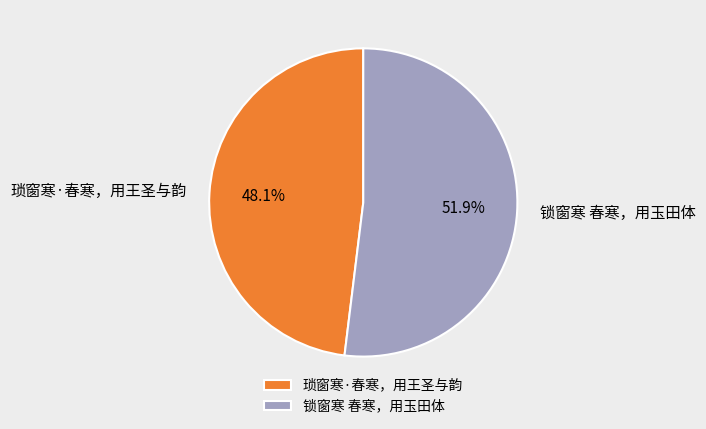

What is the smallest slice in the pie chart?

琐窗寒·春寒，用王圣与韵